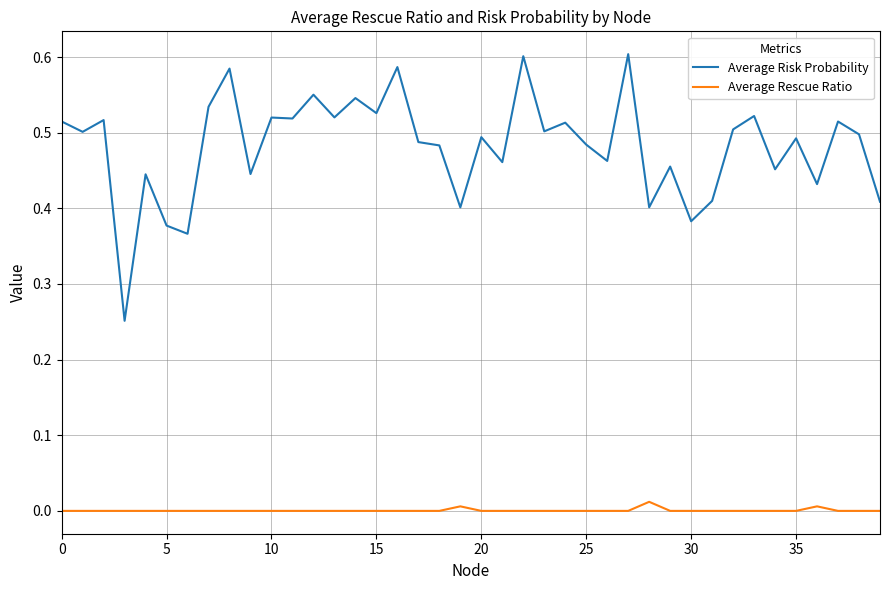

Which series has the widest spread of values?

Average Risk Probability